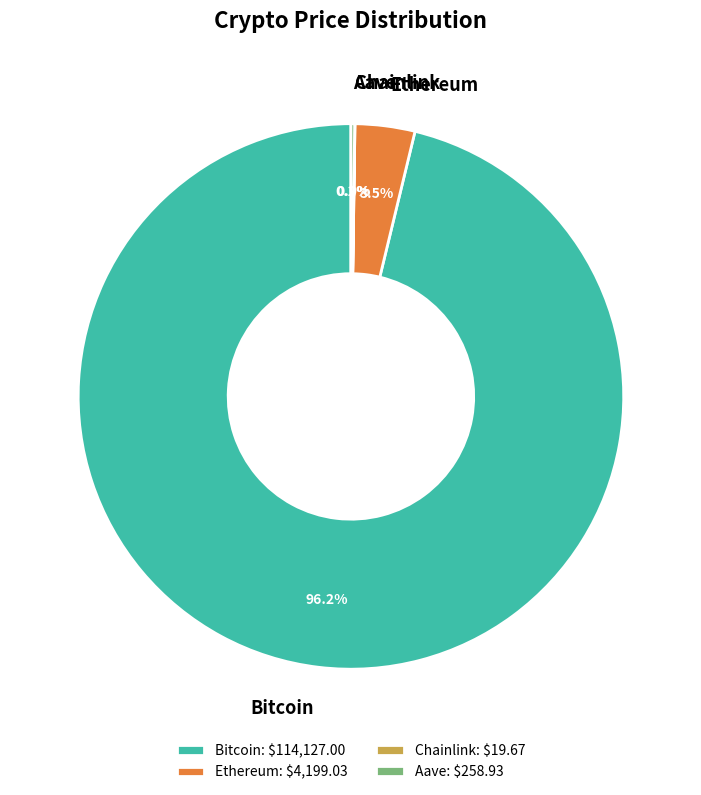

Combined, do Bitcoin and Ethereum account for over 50%?

Yes